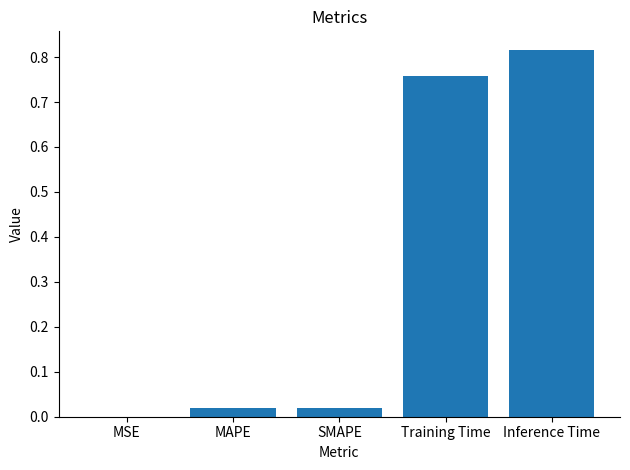

Is it true that the value at Training Time is 0.5?

False